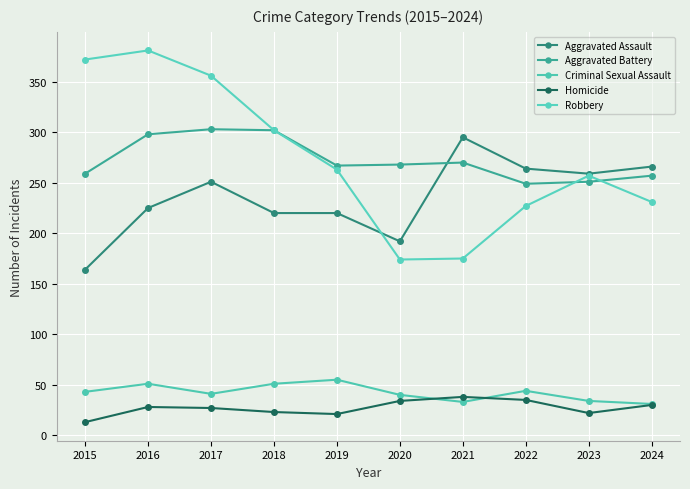

What is the value of the Aggravated Assault point at the 5th from the left?

220